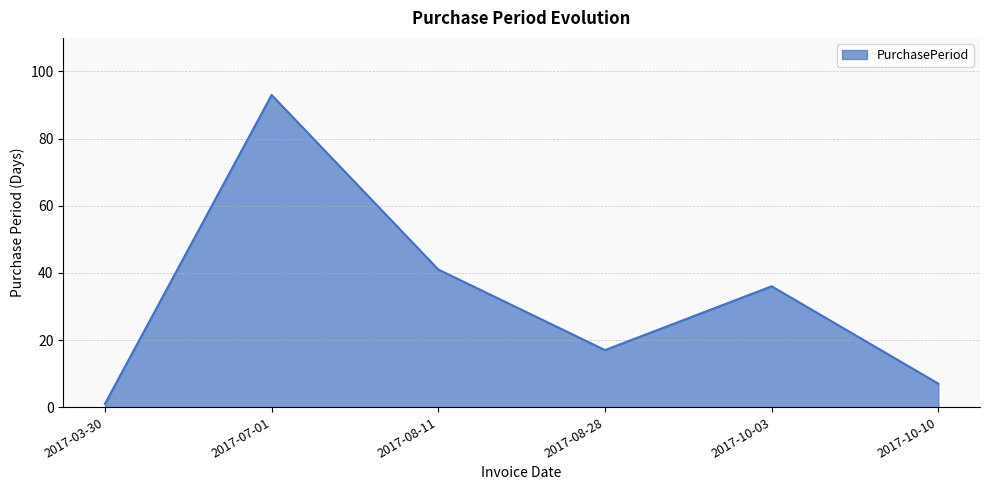

True or false: the data has more than 2 interior local peaks.

False